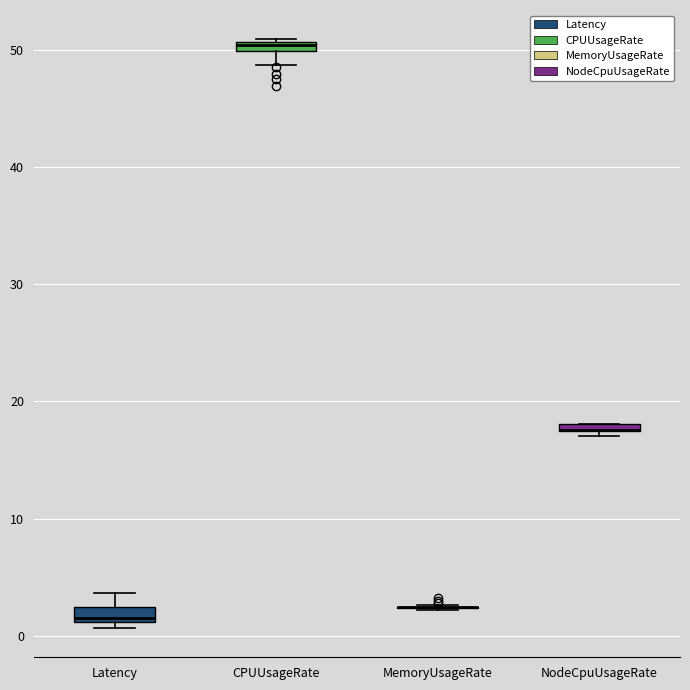

Where is the lower edge of the box for Latency on the y-axis? The values are not printed on the chart, so give them approximately, as read against the axis.

1